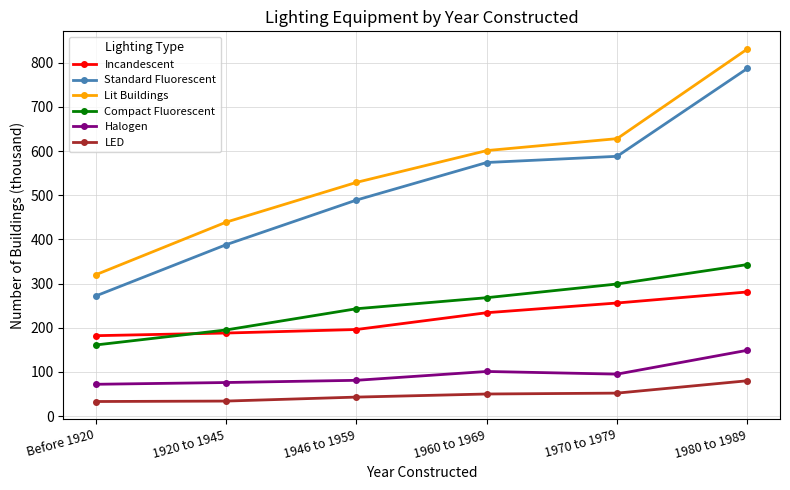

At how many categories does at least one series exceed 669?

1